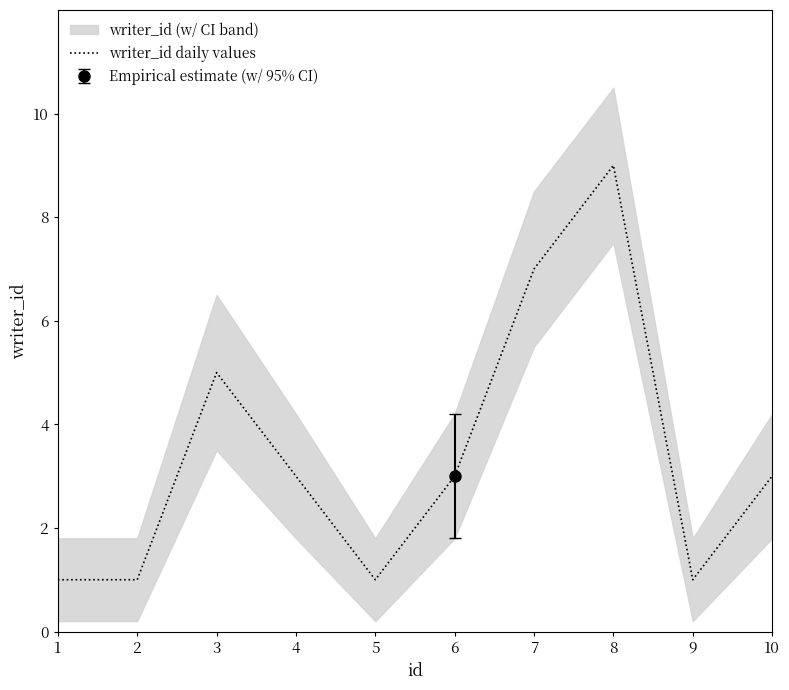

List the labels in order of value, smallest first.

1, 2, 5, 9, 4, 6, 10, 3, 7, 8